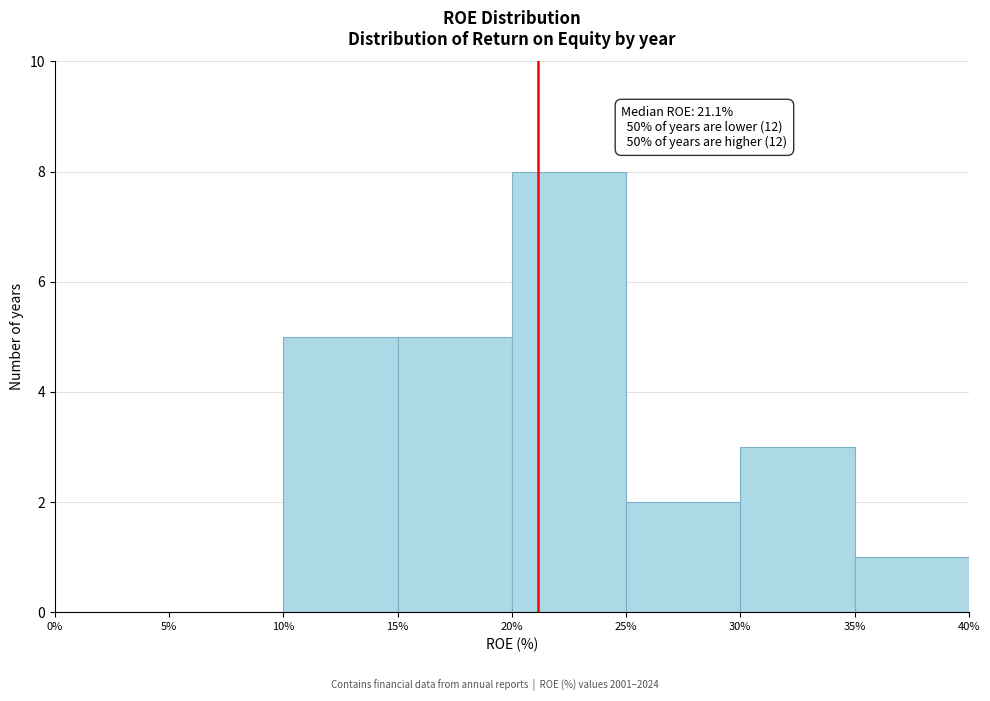

Over which range of the x-axis is the bar tallest?

20% to 25%